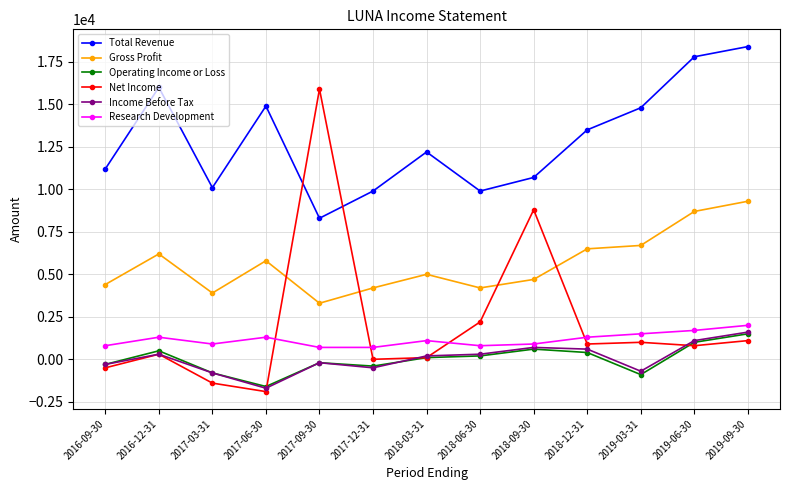

At which label does Research Development first exceed 1100?

2016-12-31